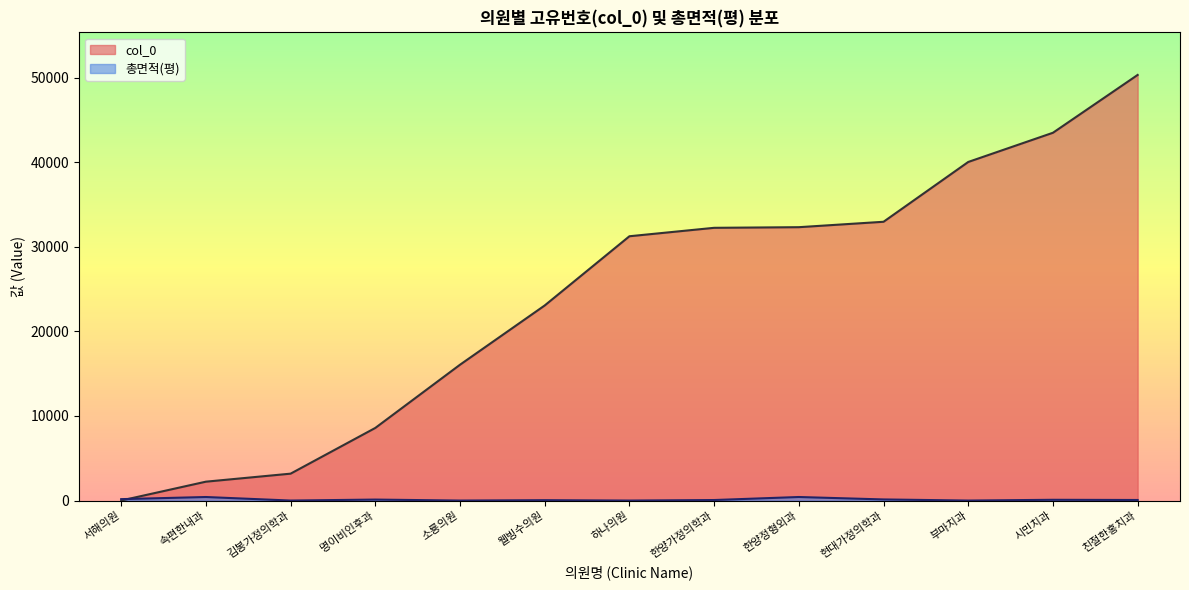

What is the difference between the highest and lowest values at 시민치과?

43399.0